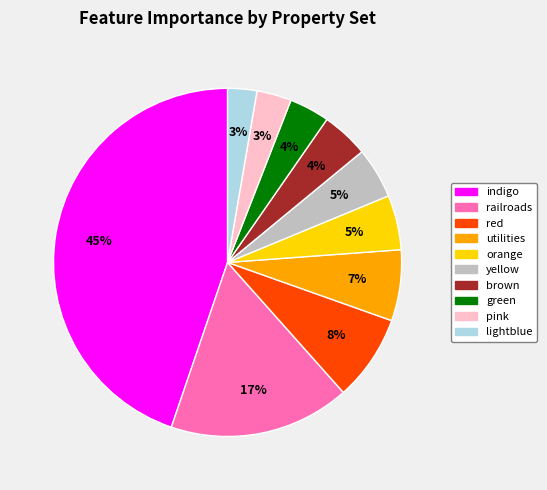

How many slices are in this pie chart?

10